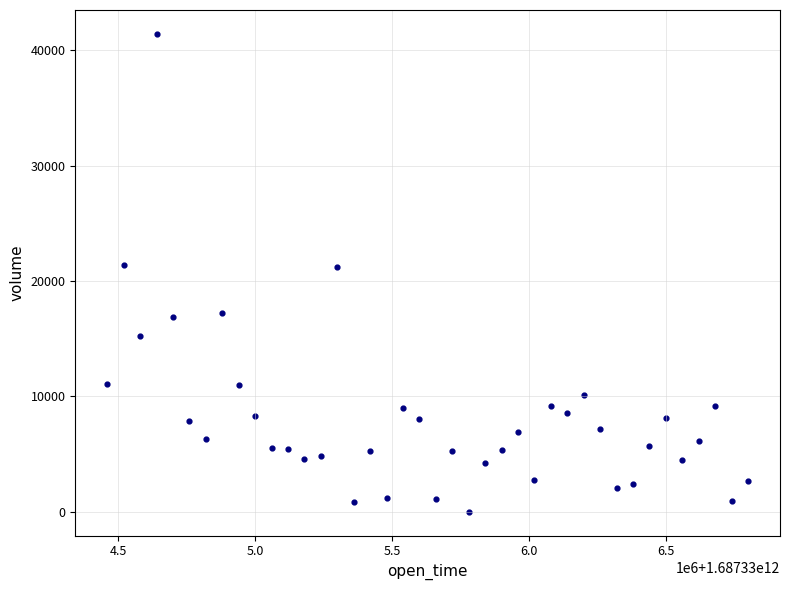

What is the range of X values (max minus min)?

2340000